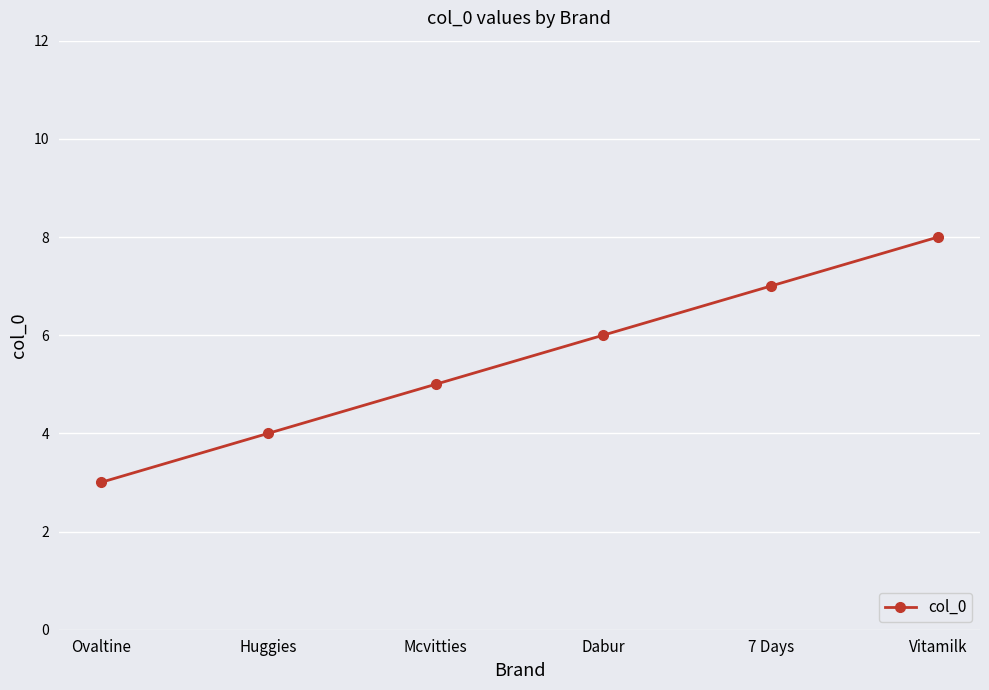

What is the value of the 2nd point from the left?

4